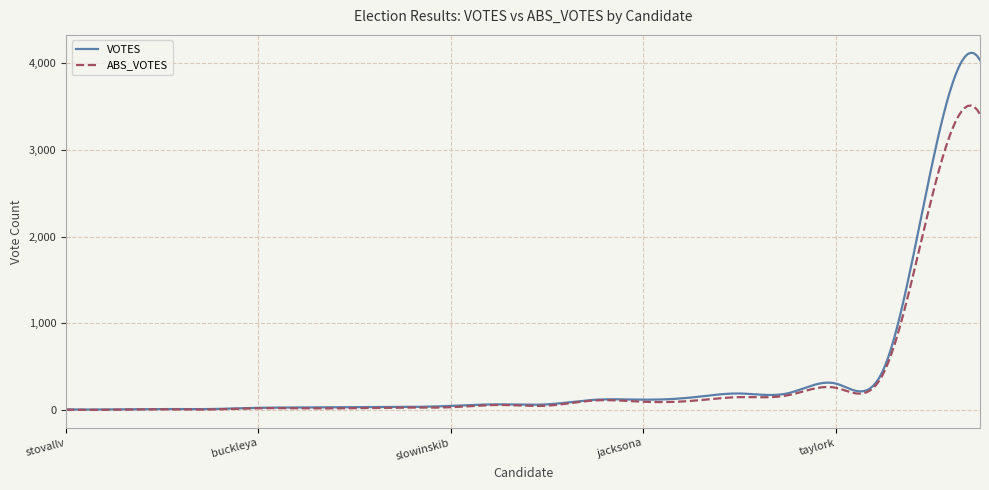

What is the maximum value for ABS_VOTES?

3510.8